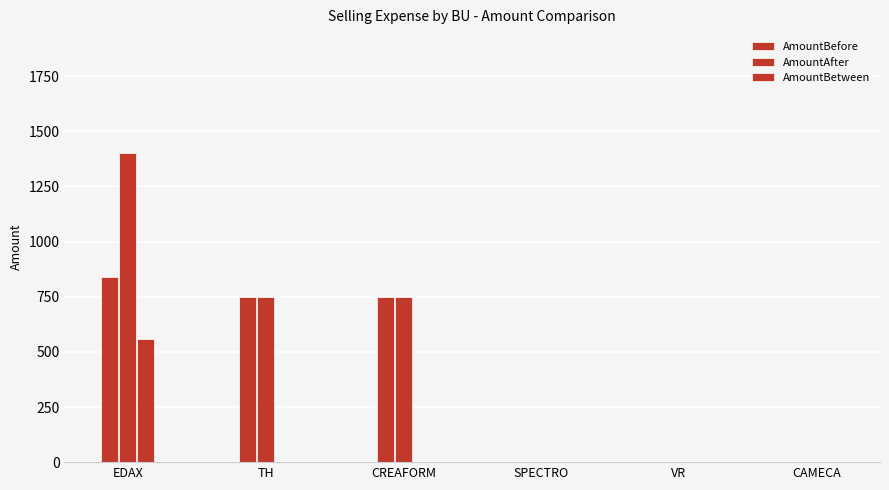

How many data points does each series have?

6